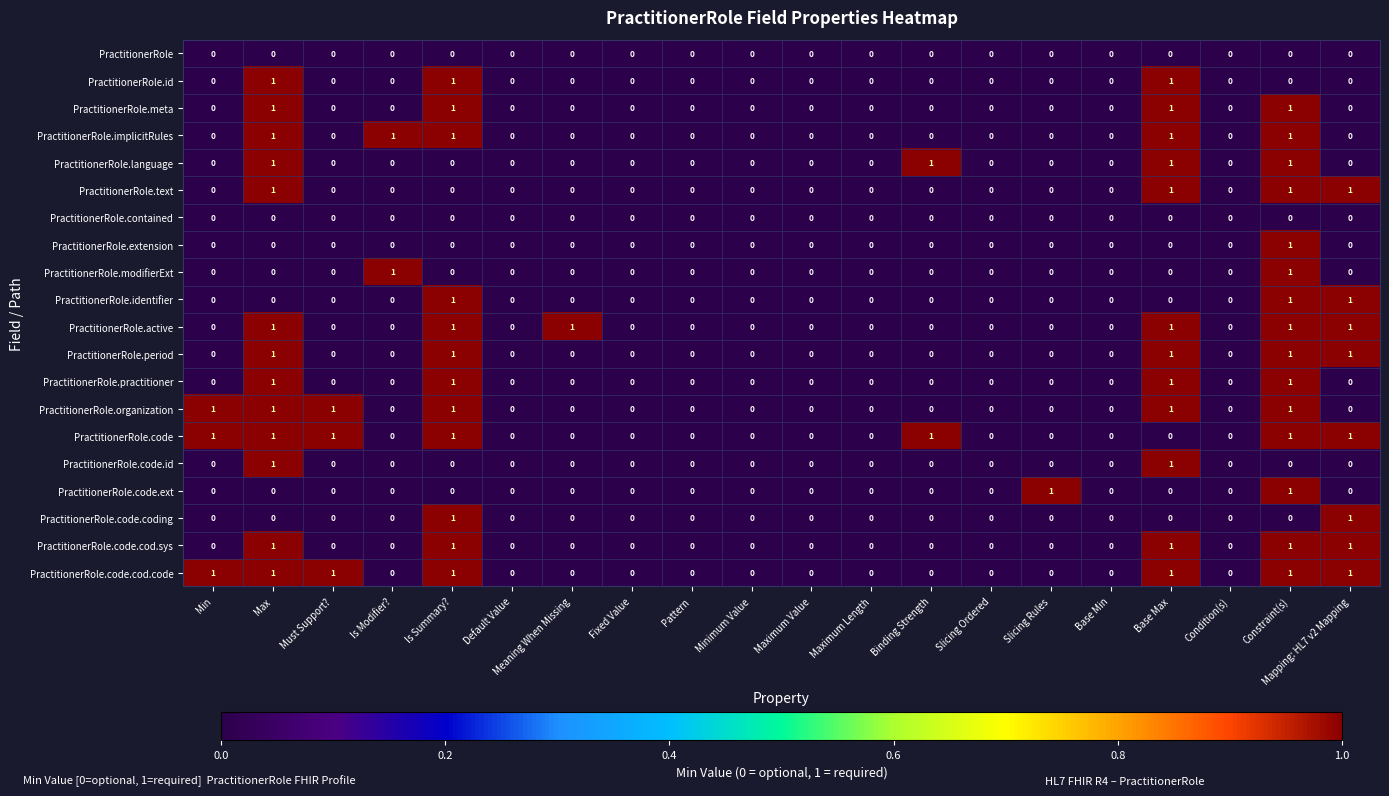

Count the PractitionerRole.code.cod.code values in the range 0 to 1.

20